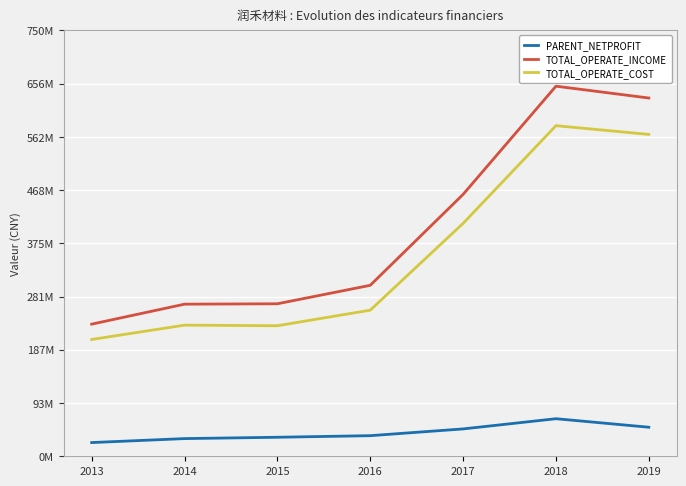

True or false: TOTAL_OPERATE_COST and TOTAL_OPERATE_INCOME cross at least once.

False